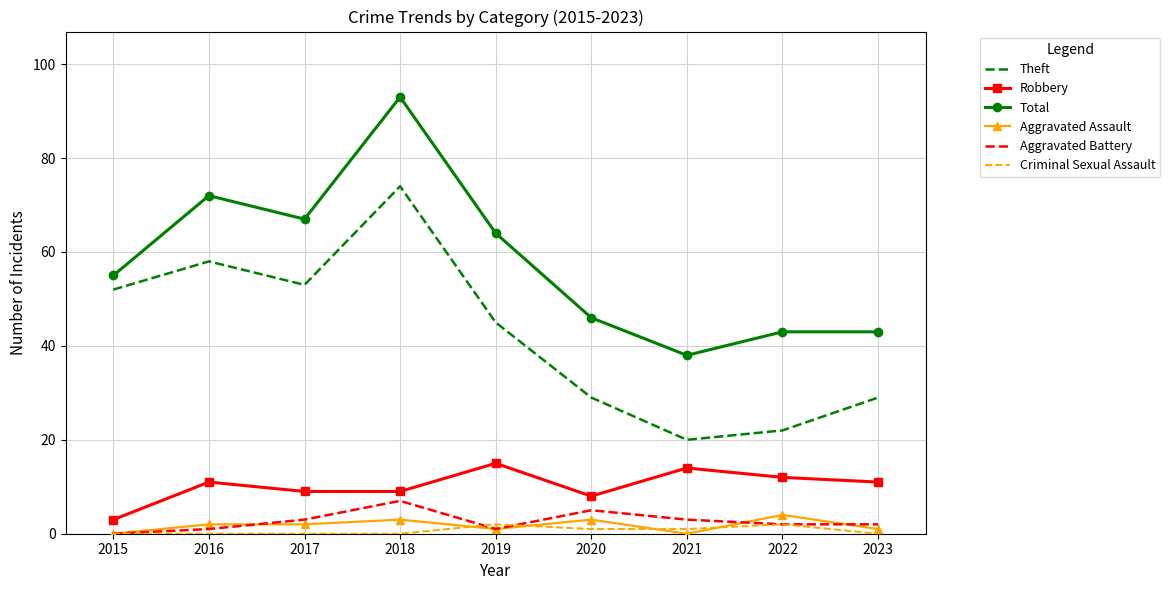

True or false: Theft and Criminal Sexual Assault cross at least once.

False